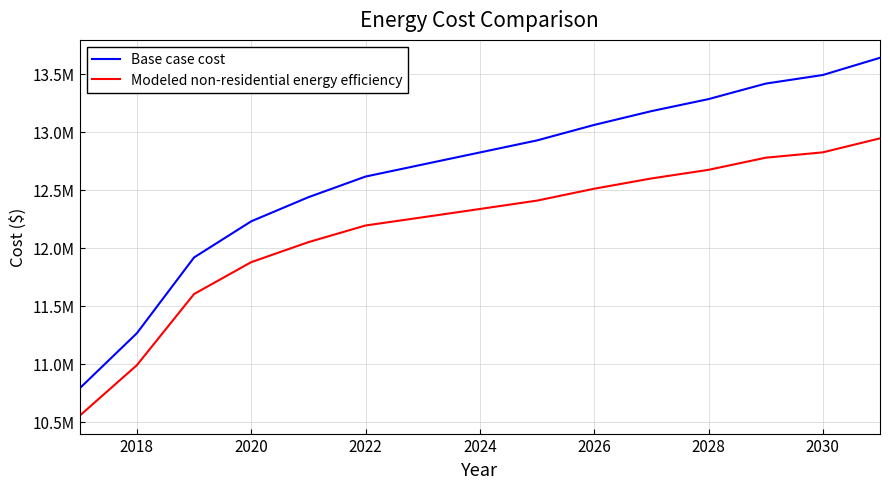

Which series has the largest total across all categories?

Base case cost